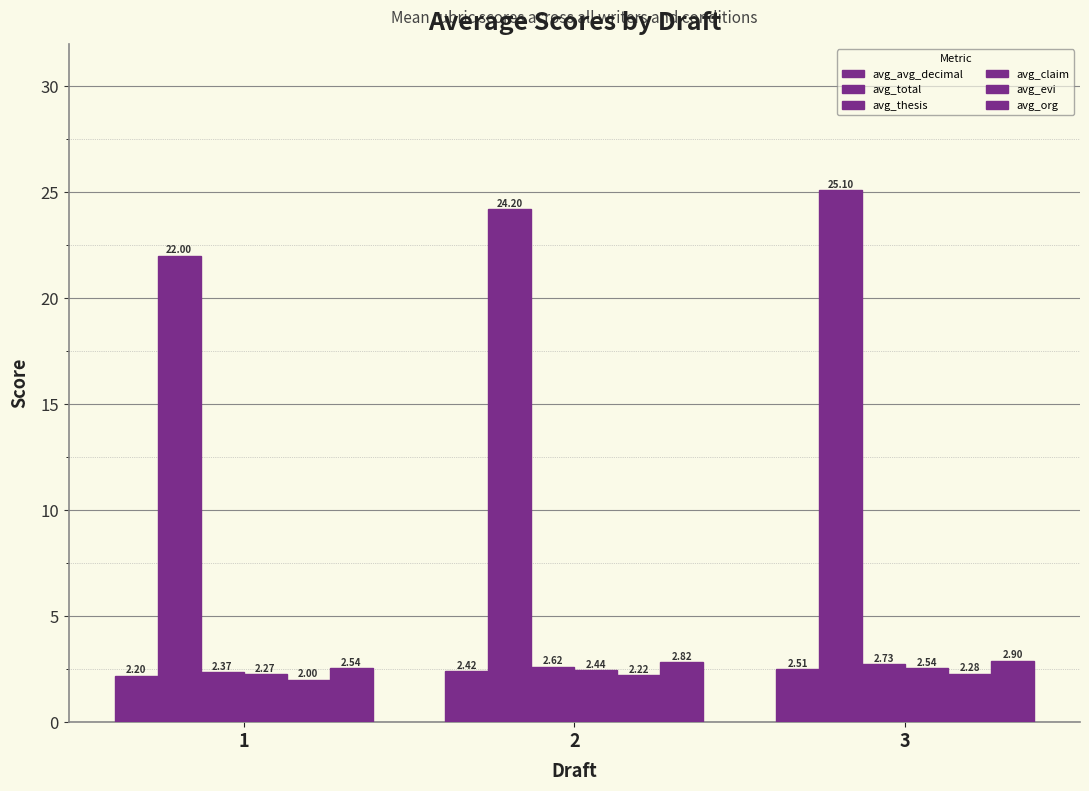

How many avg_org values are between 2 and 3?

3